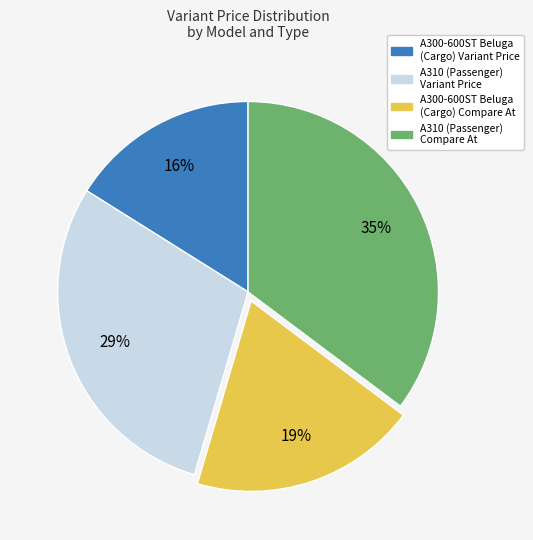

How many segments does this pie chart have?

4